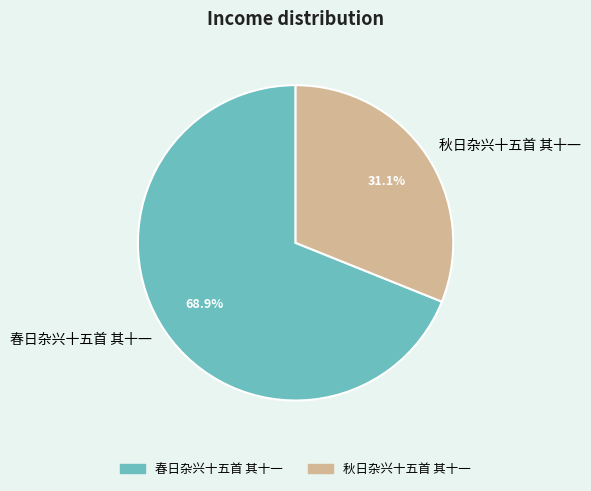

Which category has the smallest portion of the pie?

秋日杂兴十五首 其十一